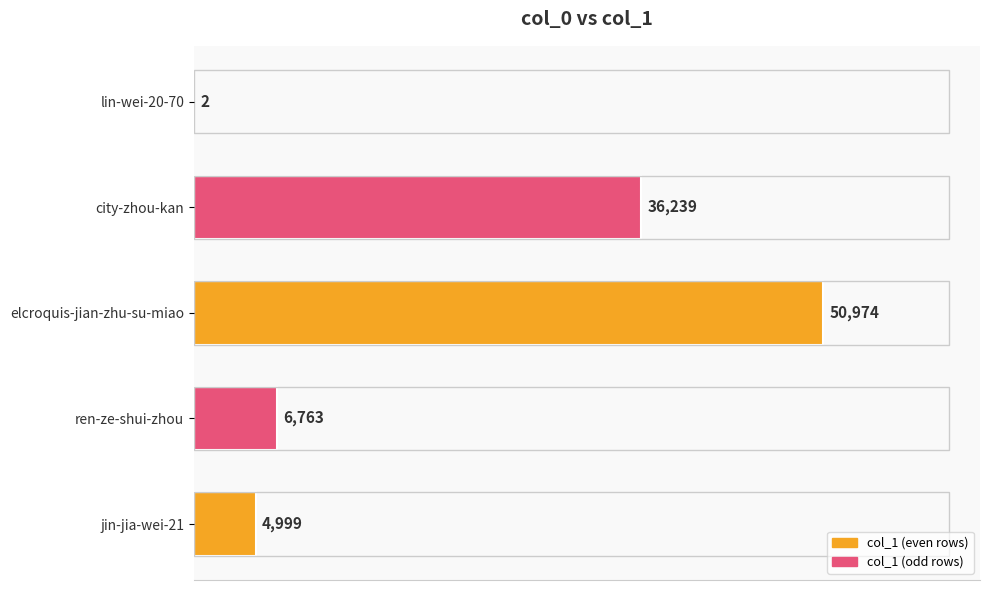

What is the maximum value shown in the chart?

50974